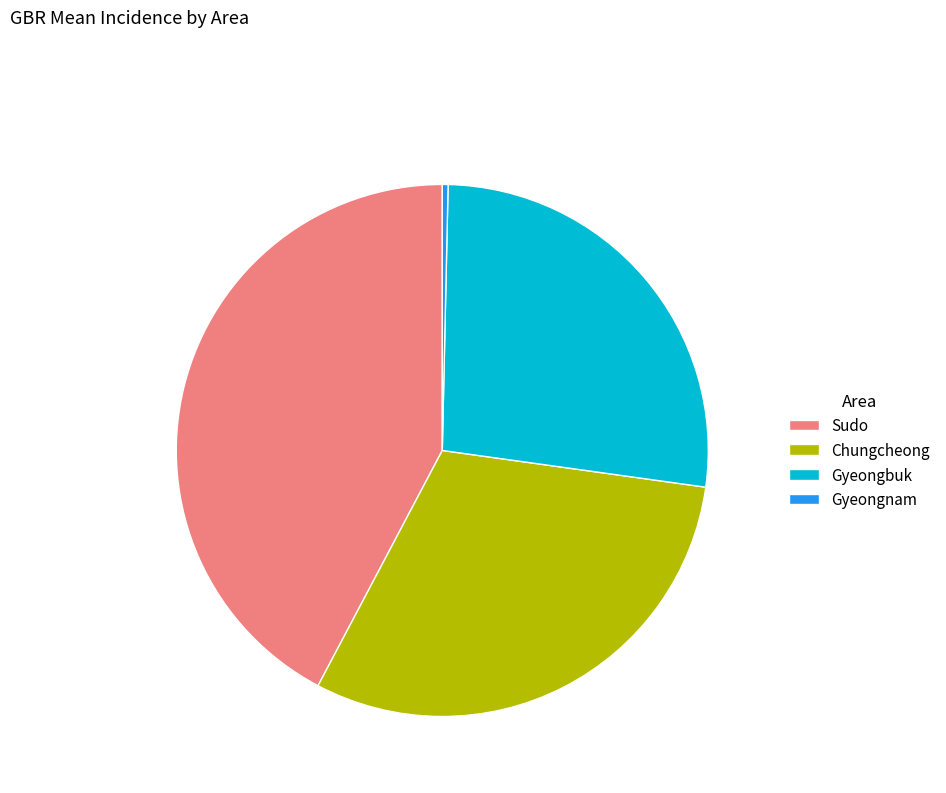

Does any single category account for the majority?

No